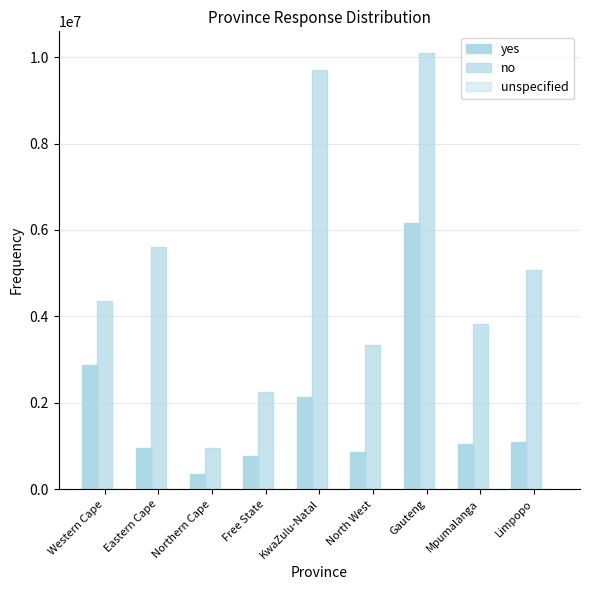

Count the number of data series in this chart.

3